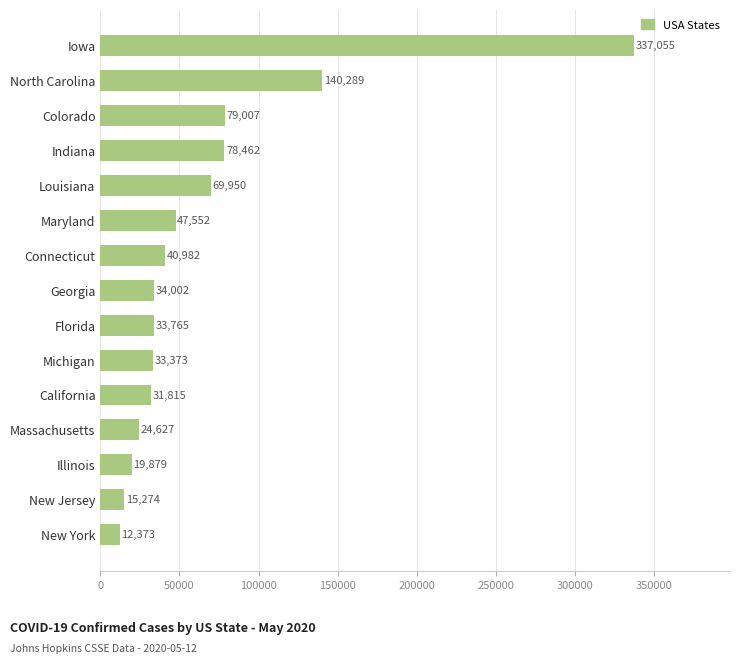

Approximately how many times larger is the value at Connecticut compared to Maryland?

0.9